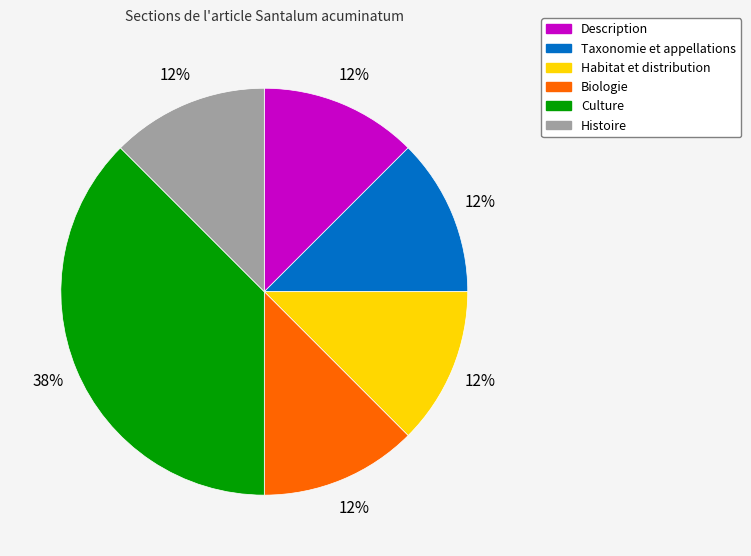

Between Culture and Biologie, which is larger?

Culture